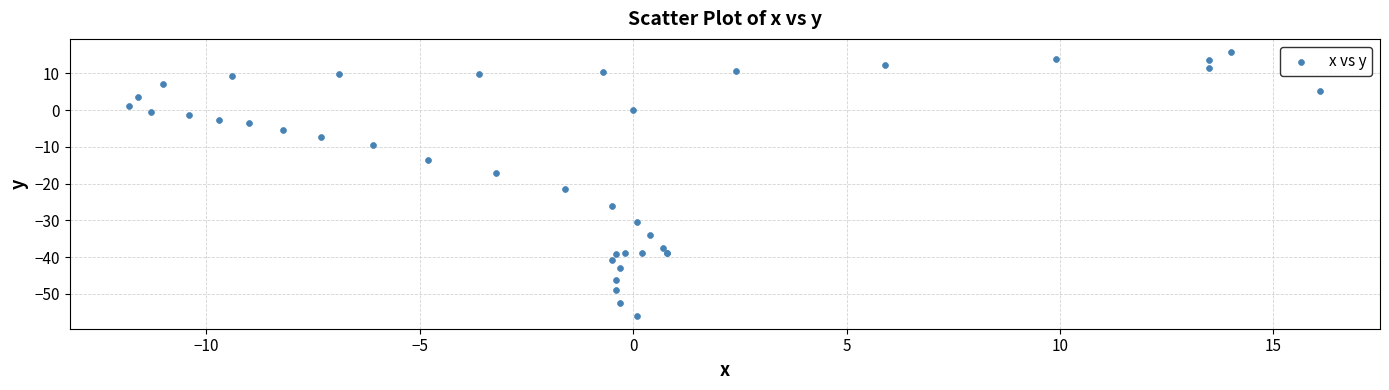

What Y value in the scatter plot is closest to -20?

-21.5